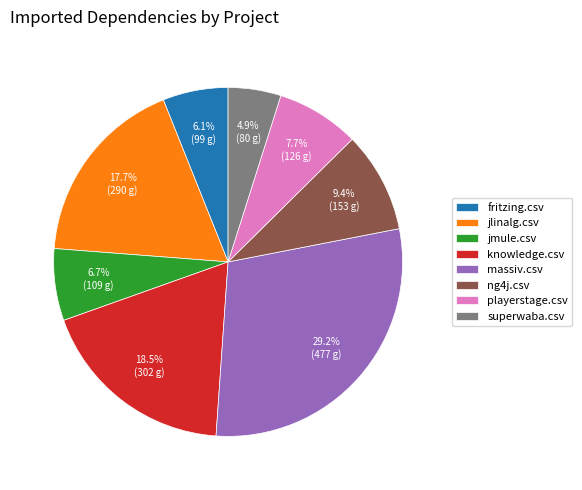

Count the number of slices in the pie.

8